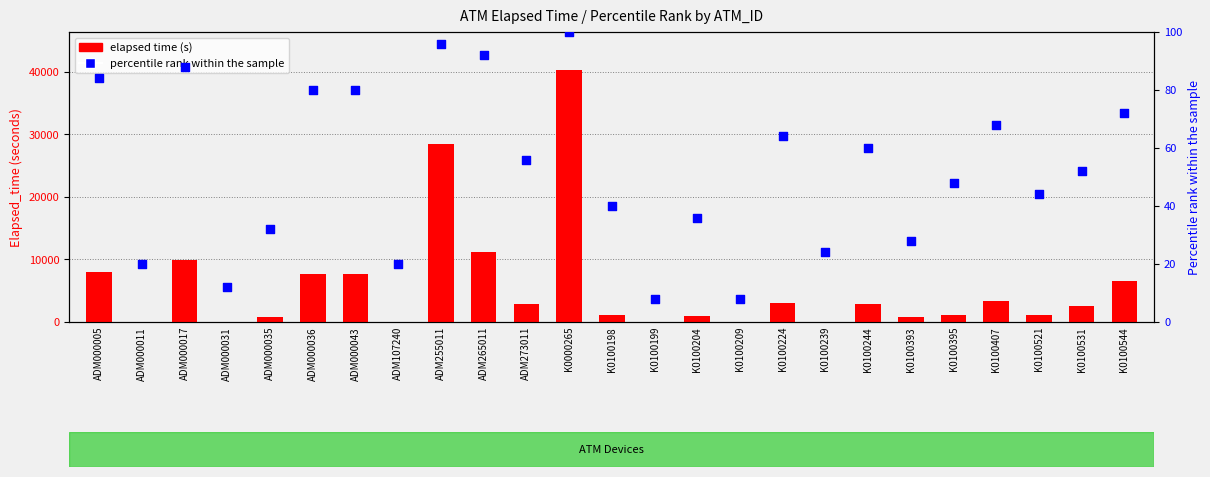

At how many categories does at least one series exceed 38247?

1